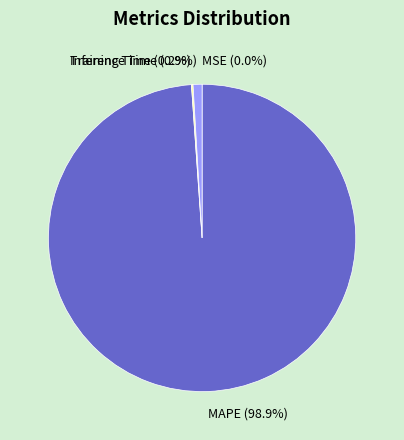

Between MAPE (98.9%) and Inference Time (0.9%), which is larger?

MAPE (98.9%)